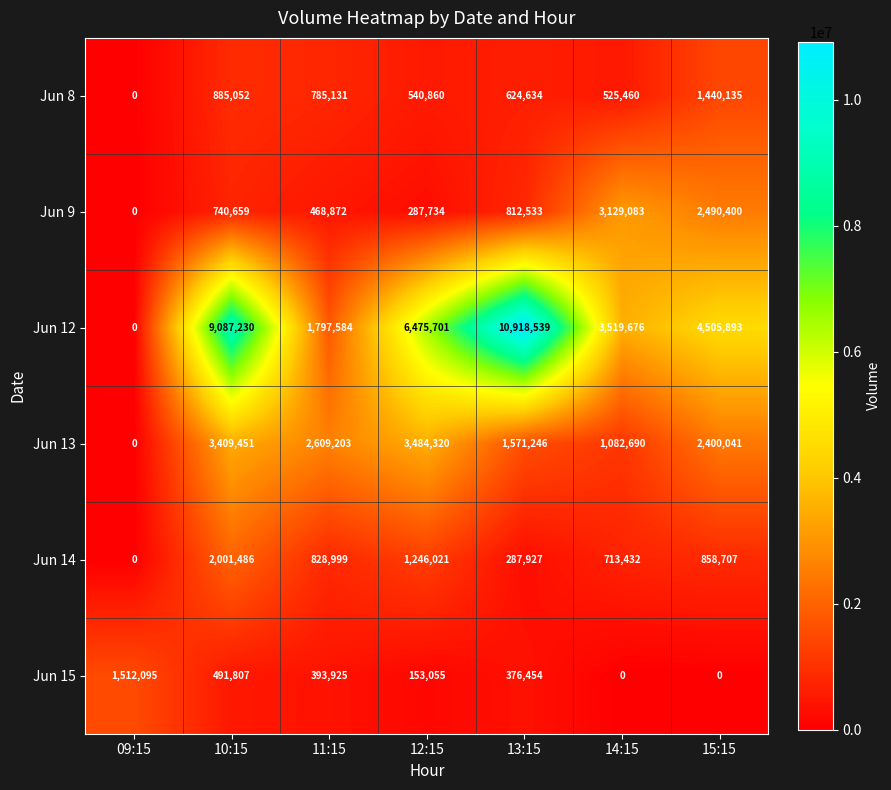

Which category has the lowest value in the Jun 13 series?

09:15